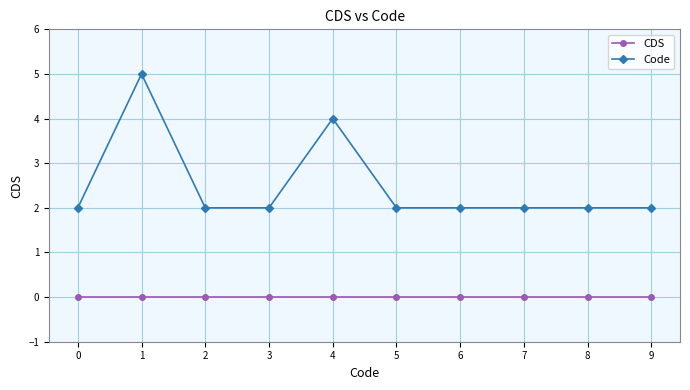

What is the average value of the Code series?

2